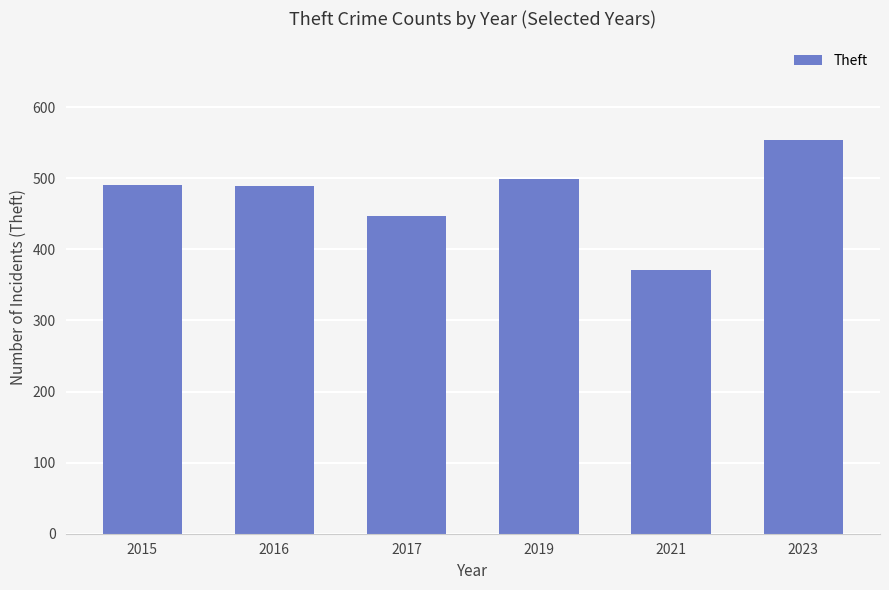

Where is the data nearest to the value 462?

2017